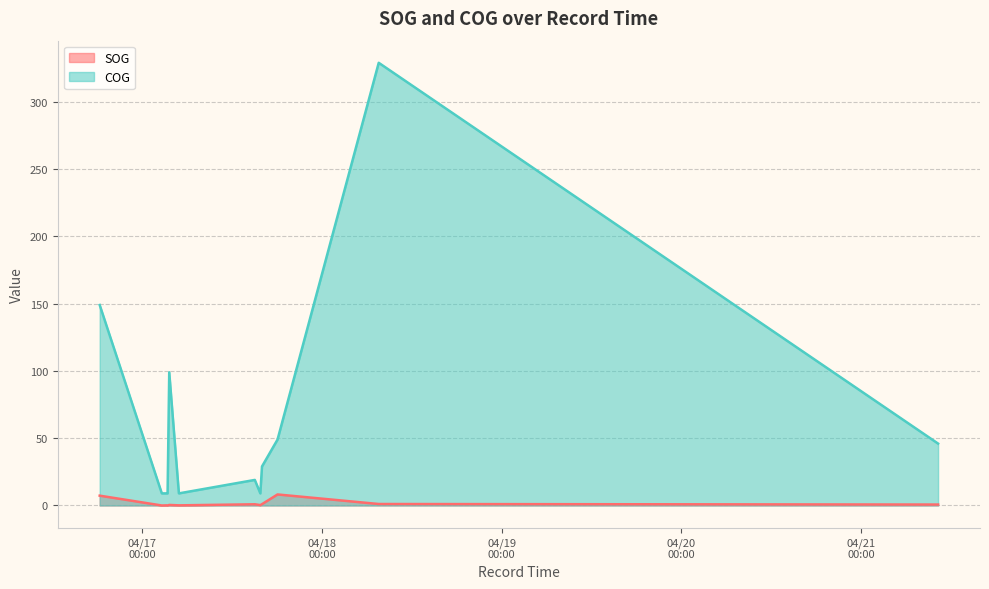

Does the chart display data point markers on the line(s)?

No